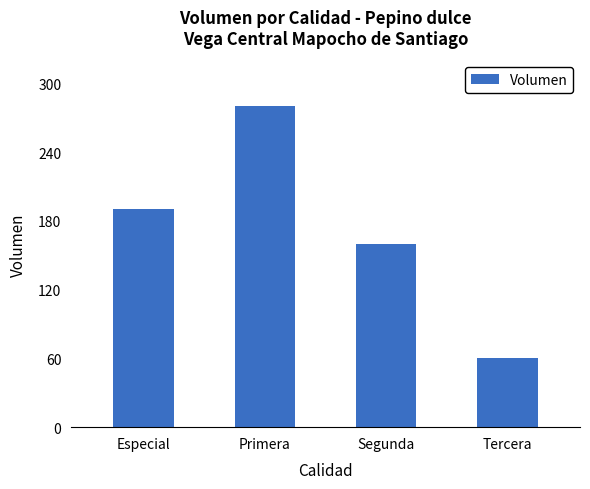

Approximately how many times larger is the value at Tercera compared to Especial?

0.3